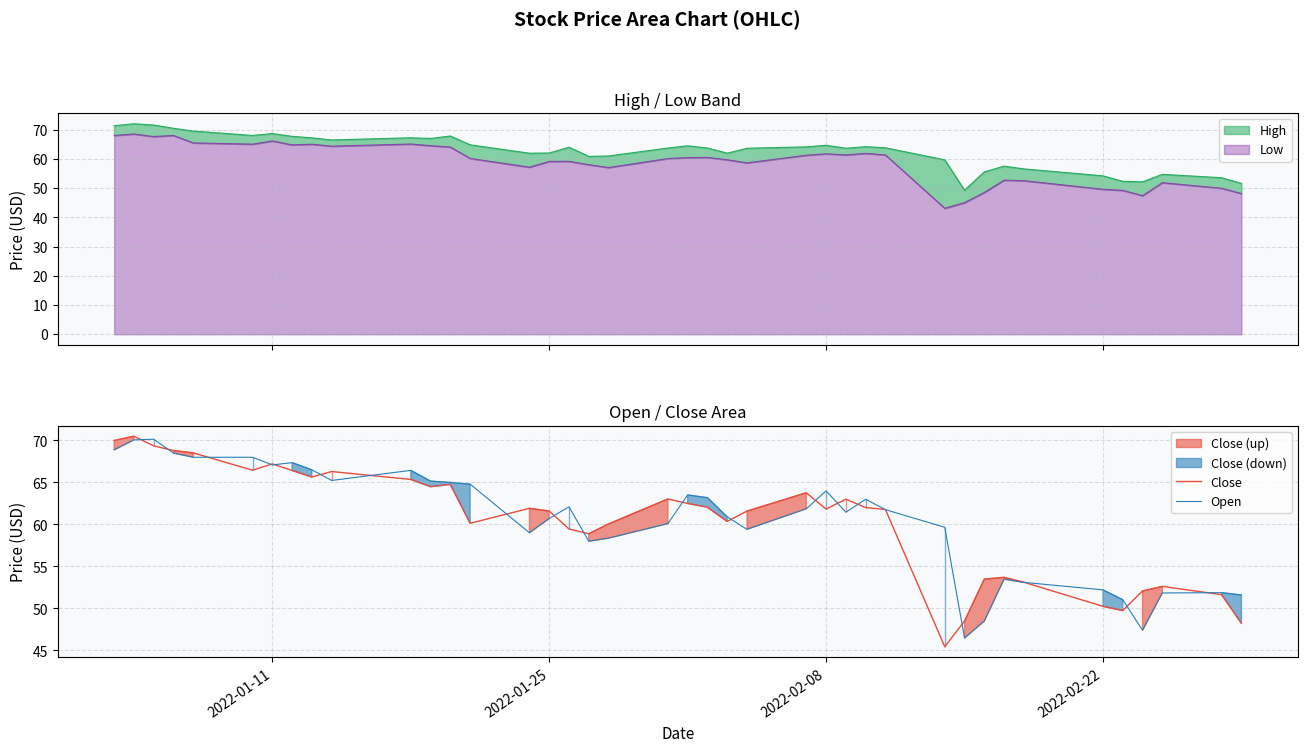

What is the maximum value for Open?

70.2